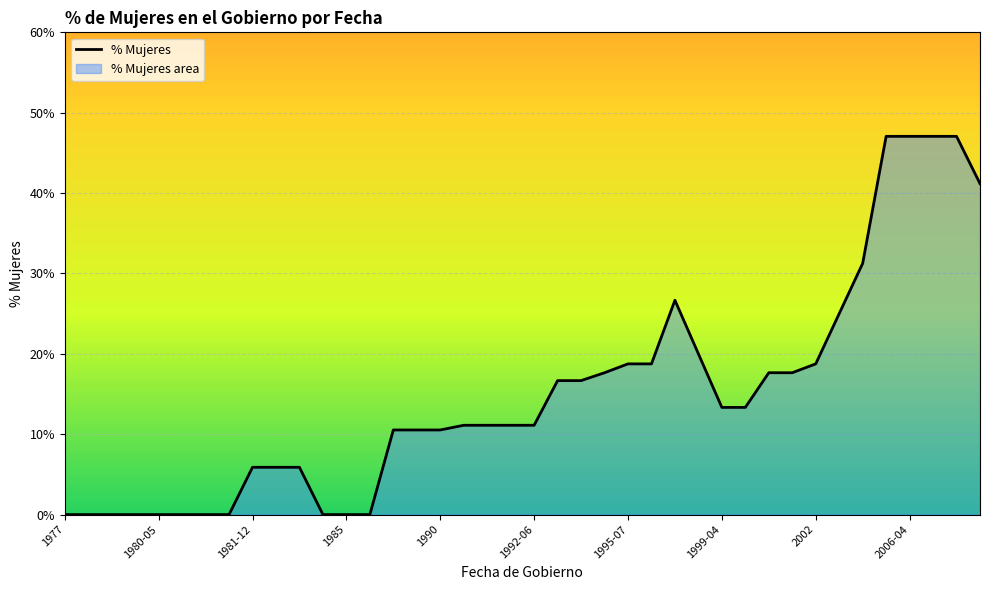

Does the chart display data point markers on the line(s)?

No